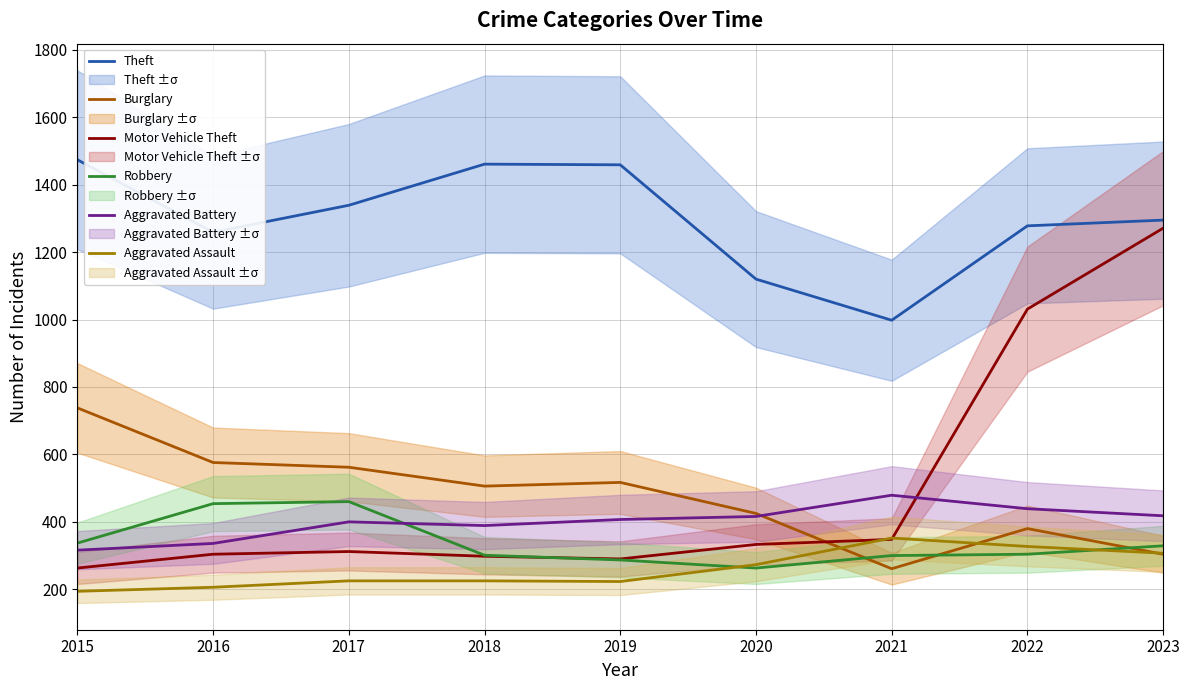

How many lines are shown in the chart?

6